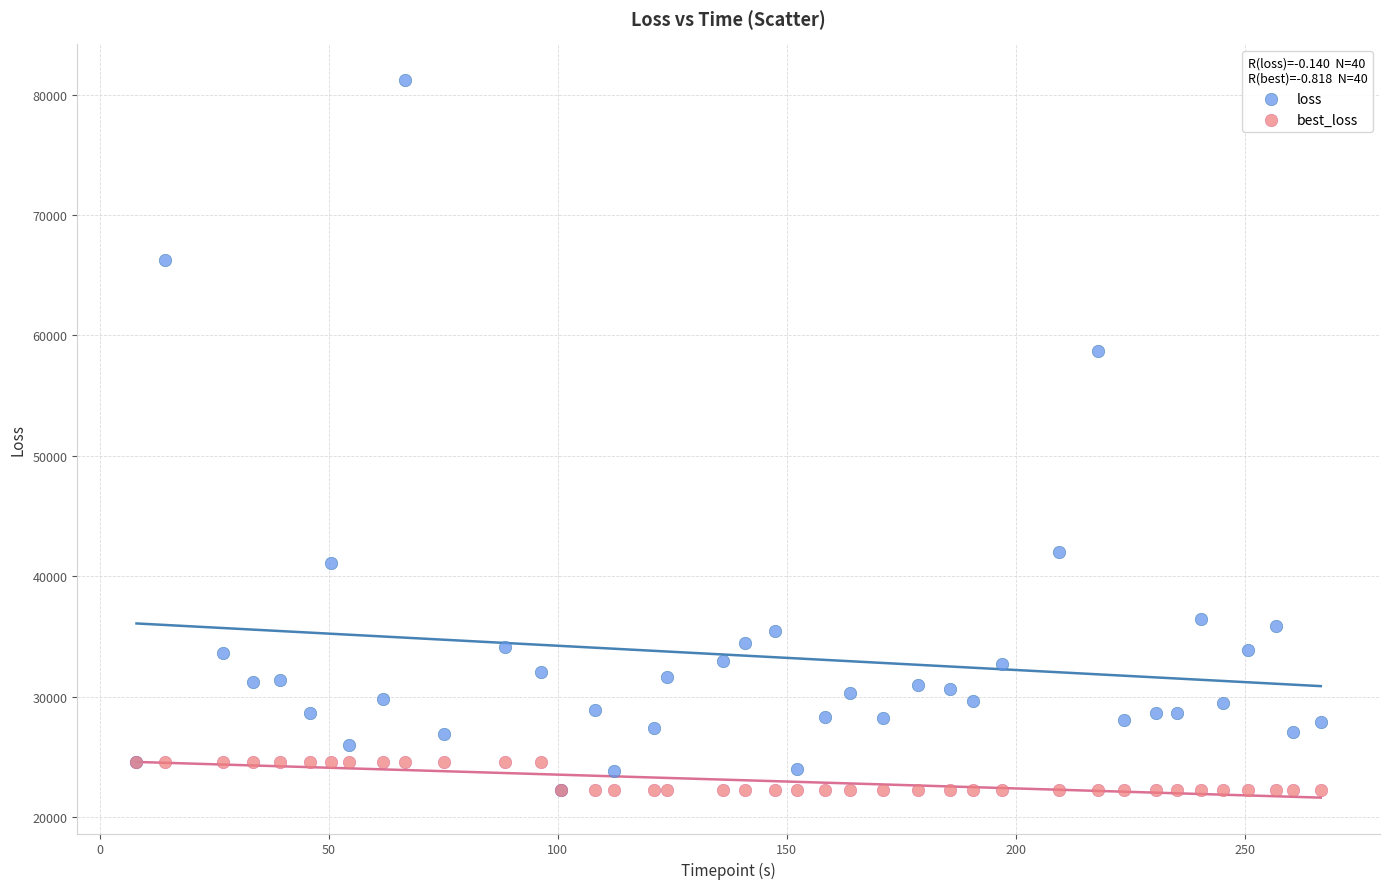

What are all the series names shown in the legend?

loss, best_loss